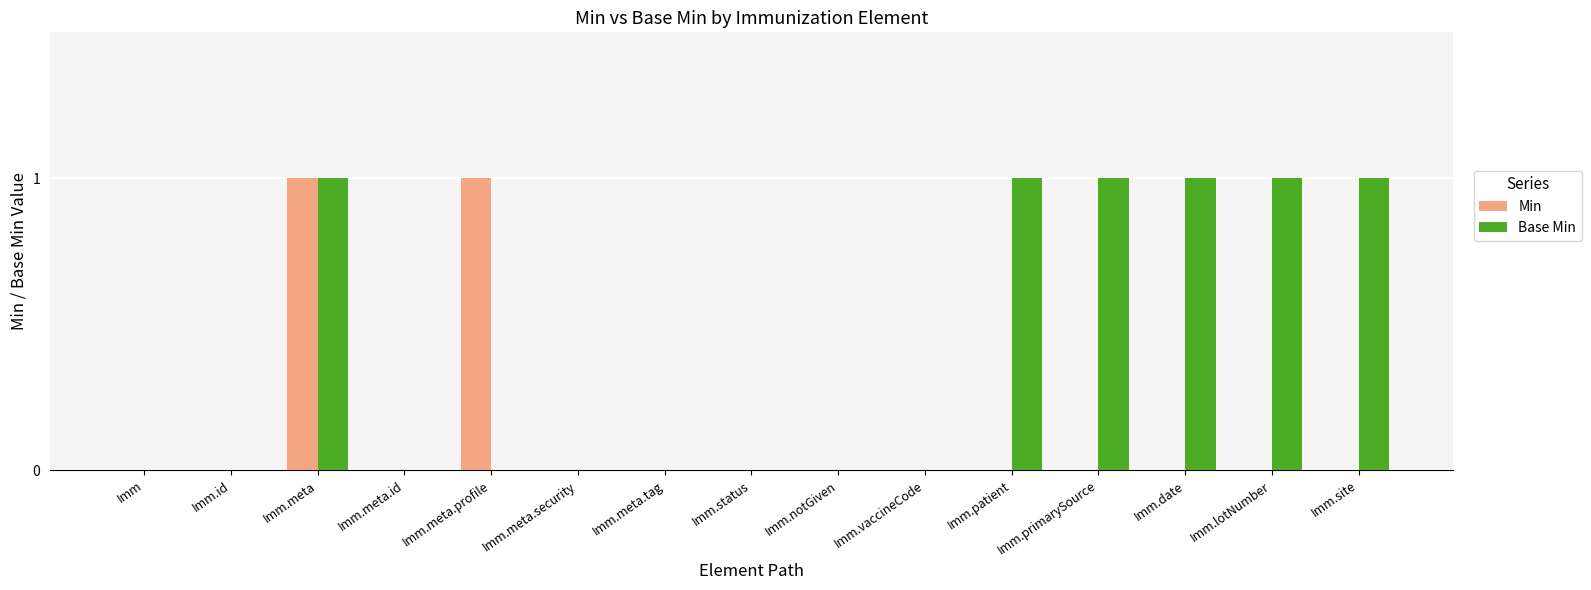

Is the value of Min at Imm.id greater than the value of Base Min at Imm.date?

No